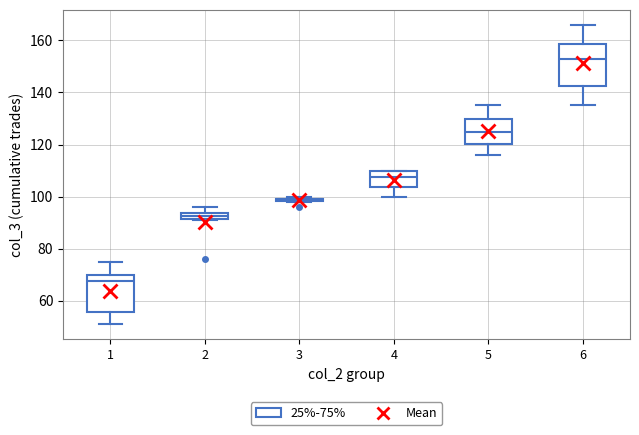

Which box is the tallest, from its lower edge to its upper edge?

6